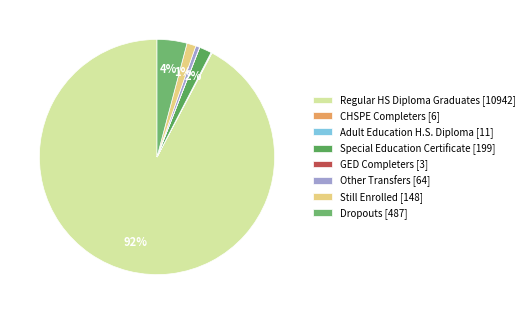

Count the number of slices in the pie.

8